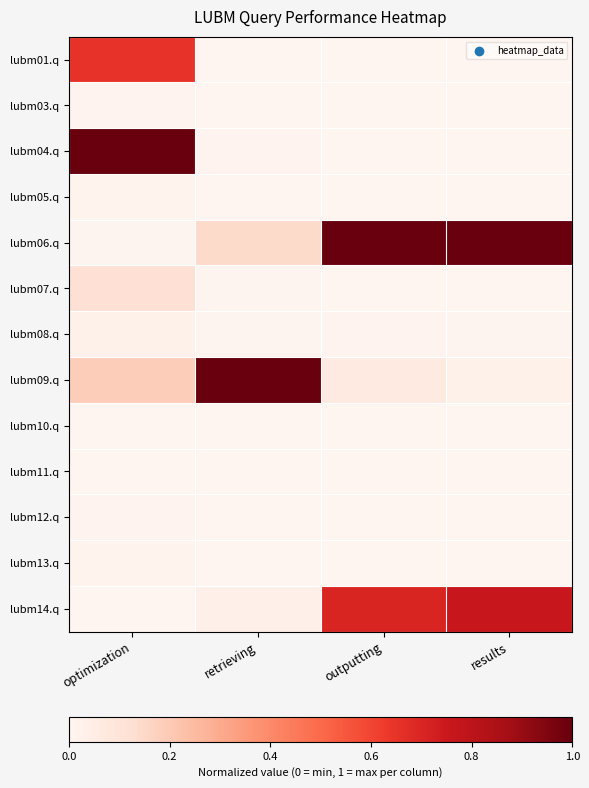

What is the total value across all series at outputting?

1.8